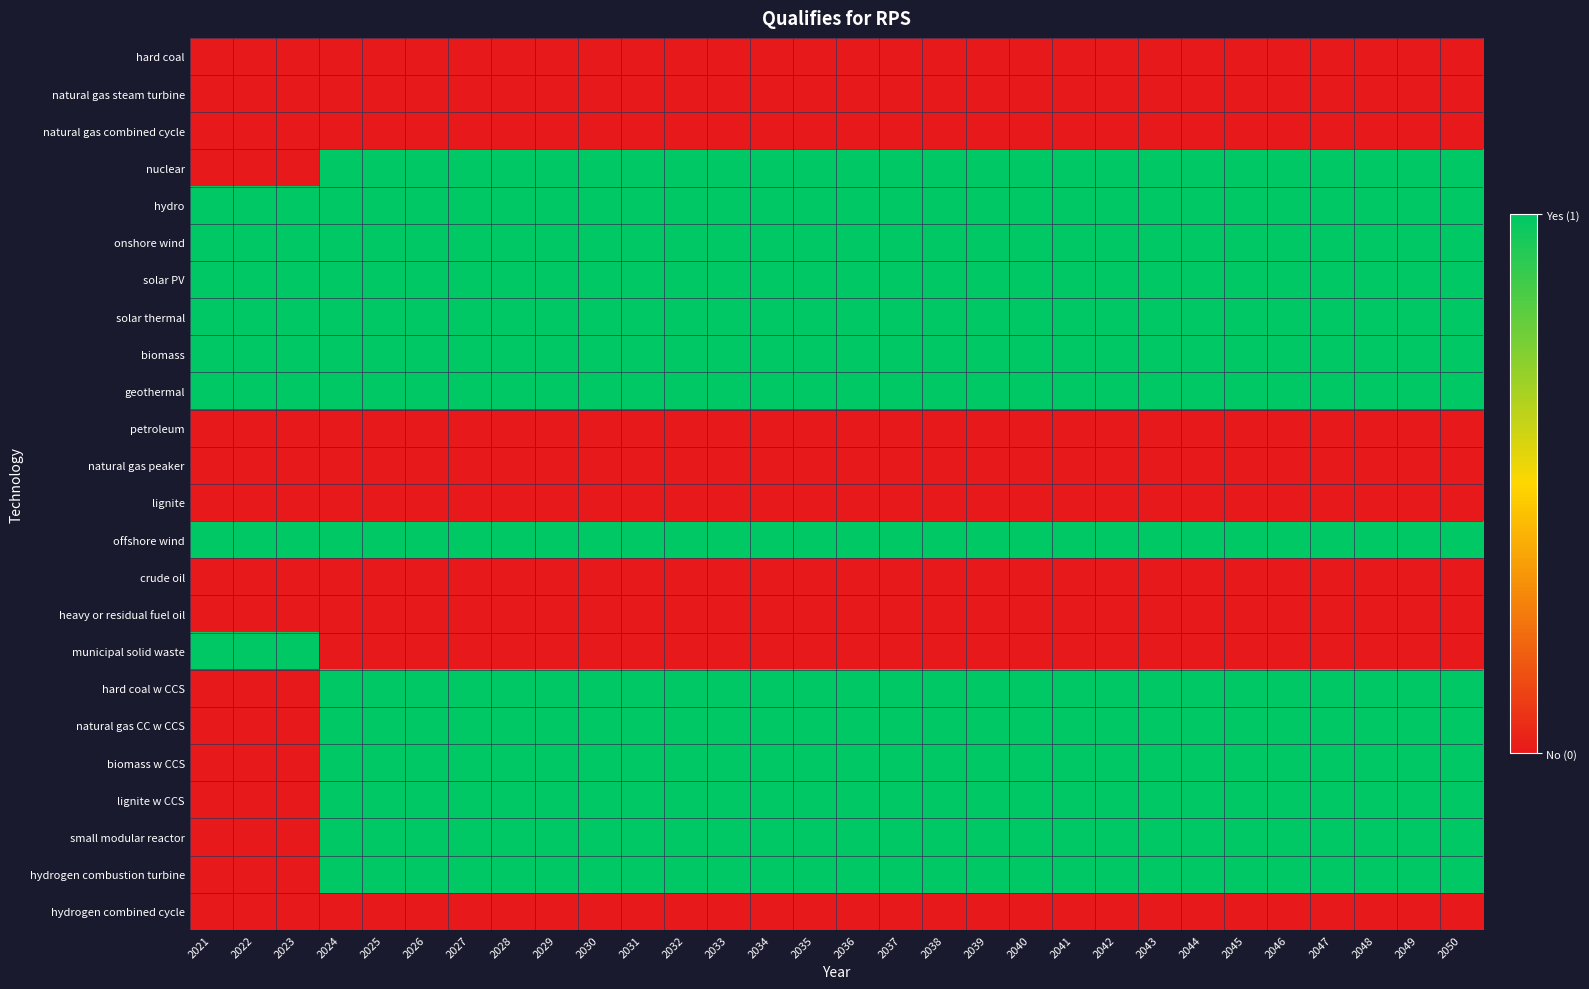

Reading left to right, what are all the values shown in this chart?

hard coal: 2021=0	2022=0	2023=0	2024=0	2025=0	2026=0	2027=0	2028=0	2029=0	2030=0	2031=0	2032=0	2033=0	2034=0	2035=0	2036=0	2037=0	2038=0	2039=0	2040=0	2041=0	2042=0	2043=0	2044=0	2045=0	2046=0	2047=0	2048=0	2049=0	2050=0
natural gas steam turbine: 2021=0	2022=0	2023=0	2024=0	2025=0	2026=0	2027=0	2028=0	2029=0	2030=0	2031=0	2032=0	2033=0	2034=0	2035=0	2036=0	2037=0	2038=0	2039=0	2040=0	2041=0	2042=0	2043=0	2044=0	2045=0	2046=0	2047=0	2048=0	2049=0	2050=0
natural gas combined cycle: 2021=0	2022=0	2023=0	2024=0	2025=0	2026=0	2027=0	2028=0	2029=0	2030=0	2031=0	2032=0	2033=0	2034=0	2035=0	2036=0	2037=0	2038=0	2039=0	2040=0	2041=0	2042=0	2043=0	2044=0	2045=0	2046=0	2047=0	2048=0	2049=0	2050=0
nuclear: 2021=0	2022=0	2023=0	2024=1	2025=1	2026=1	2027=1	2028=1	2029=1	2030=1	2031=1	2032=1	2033=1	2034=1	2035=1	2036=1	2037=1	2038=1	2039=1	2040=1	2041=1	2042=1	2043=1	2044=1	2045=1	2046=1	2047=1	2048=1	2049=1	2050=1
hydro: 2021=1	2022=1	2023=1	2024=1	2025=1	2026=1	2027=1	2028=1	2029=1	2030=1	2031=1	2032=1	2033=1	2034=1	2035=1	2036=1	2037=1	2038=1	2039=1	2040=1	2041=1	2042=1	2043=1	2044=1	2045=1	2046=1	2047=1	2048=1	2049=1	2050=1
onshore wind: 2021=1	2022=1	2023=1	2024=1	2025=1	2026=1	2027=1	2028=1	2029=1	2030=1	2031=1	2032=1	2033=1	2034=1	2035=1	2036=1	2037=1	2038=1	2039=1	2040=1	2041=1	2042=1	2043=1	2044=1	2045=1	2046=1	2047=1	2048=1	2049=1	2050=1
solar PV: 2021=1	2022=1	2023=1	2024=1	2025=1	2026=1	2027=1	2028=1	2029=1	2030=1	2031=1	2032=1	2033=1	2034=1	2035=1	2036=1	2037=1	2038=1	2039=1	2040=1	2041=1	2042=1	2043=1	2044=1	2045=1	2046=1	2047=1	2048=1	2049=1	2050=1
solar thermal: 2021=1	2022=1	2023=1	2024=1	2025=1	2026=1	2027=1	2028=1	2029=1	2030=1	2031=1	2032=1	2033=1	2034=1	2035=1	2036=1	2037=1	2038=1	2039=1	2040=1	2041=1	2042=1	2043=1	2044=1	2045=1	2046=1	2047=1	2048=1	2049=1	2050=1
biomass: 2021=1	2022=1	2023=1	2024=1	2025=1	2026=1	2027=1	2028=1	2029=1	2030=1	2031=1	2032=1	2033=1	2034=1	2035=1	2036=1	2037=1	2038=1	2039=1	2040=1	2041=1	2042=1	2043=1	2044=1	2045=1	2046=1	2047=1	2048=1	2049=1	2050=1
geothermal: 2021=1	2022=1	2023=1	2024=1	2025=1	2026=1	2027=1	2028=1	2029=1	2030=1	2031=1	2032=1	2033=1	2034=1	2035=1	2036=1	2037=1	2038=1	2039=1	2040=1	2041=1	2042=1	2043=1	2044=1	2045=1	2046=1	2047=1	2048=1	2049=1	2050=1
petroleum: 2021=0	2022=0	2023=0	2024=0	2025=0	2026=0	2027=0	2028=0	2029=0	2030=0	2031=0	2032=0	2033=0	2034=0	2035=0	2036=0	2037=0	2038=0	2039=0	2040=0	2041=0	2042=0	2043=0	2044=0	2045=0	2046=0	2047=0	2048=0	2049=0	2050=0
natural gas peaker: 2021=0	2022=0	2023=0	2024=0	2025=0	2026=0	2027=0	2028=0	2029=0	2030=0	2031=0	2032=0	2033=0	2034=0	2035=0	2036=0	2037=0	2038=0	2039=0	2040=0	2041=0	2042=0	2043=0	2044=0	2045=0	2046=0	2047=0	2048=0	2049=0	2050=0
lignite: 2021=0	2022=0	2023=0	2024=0	2025=0	2026=0	2027=0	2028=0	2029=0	2030=0	2031=0	2032=0	2033=0	2034=0	2035=0	2036=0	2037=0	2038=0	2039=0	2040=0	2041=0	2042=0	2043=0	2044=0	2045=0	2046=0	2047=0	2048=0	2049=0	2050=0
offshore wind: 2021=1	2022=1	2023=1	2024=1	2025=1	2026=1	2027=1	2028=1	2029=1	2030=1	2031=1	2032=1	2033=1	2034=1	2035=1	2036=1	2037=1	2038=1	2039=1	2040=1	2041=1	2042=1	2043=1	2044=1	2045=1	2046=1	2047=1	2048=1	2049=1	2050=1
crude oil: 2021=0	2022=0	2023=0	2024=0	2025=0	2026=0	2027=0	2028=0	2029=0	2030=0	2031=0	2032=0	2033=0	2034=0	2035=0	2036=0	2037=0	2038=0	2039=0	2040=0	2041=0	2042=0	2043=0	2044=0	2045=0	2046=0	2047=0	2048=0	2049=0	2050=0
heavy or residual fuel oil: 2021=0	2022=0	2023=0	2024=0	2025=0	2026=0	2027=0	2028=0	2029=0	2030=0	2031=0	2032=0	2033=0	2034=0	2035=0	2036=0	2037=0	2038=0	2039=0	2040=0	2041=0	2042=0	2043=0	2044=0	2045=0	2046=0	2047=0	2048=0	2049=0	2050=0
municipal solid waste: 2021=1	2022=1	2023=1	2024=0	2025=0	2026=0	2027=0	2028=0	2029=0	2030=0	2031=0	2032=0	2033=0	2034=0	2035=0	2036=0	2037=0	2038=0	2039=0	2040=0	2041=0	2042=0	2043=0	2044=0	2045=0	2046=0	2047=0	2048=0	2049=0	2050=0
hard coal w CCS: 2021=0	2022=0	2023=0	2024=1	2025=1	2026=1	2027=1	2028=1	2029=1	2030=1	2031=1	2032=1	2033=1	2034=1	2035=1	2036=1	2037=1	2038=1	2039=1	2040=1	2041=1	2042=1	2043=1	2044=1	2045=1	2046=1	2047=1	2048=1	2049=1	2050=1
natural gas CC w CCS: 2021=0	2022=0	2023=0	2024=1	2025=1	2026=1	2027=1	2028=1	2029=1	2030=1	2031=1	2032=1	2033=1	2034=1	2035=1	2036=1	2037=1	2038=1	2039=1	2040=1	2041=1	2042=1	2043=1	2044=1	2045=1	2046=1	2047=1	2048=1	2049=1	2050=1
biomass w CCS: 2021=0	2022=0	2023=0	2024=1	2025=1	2026=1	2027=1	2028=1	2029=1	2030=1	2031=1	2032=1	2033=1	2034=1	2035=1	2036=1	2037=1	2038=1	2039=1	2040=1	2041=1	2042=1	2043=1	2044=1	2045=1	2046=1	2047=1	2048=1	2049=1	2050=1
lignite w CCS: 2021=0	2022=0	2023=0	2024=1	2025=1	2026=1	2027=1	2028=1	2029=1	2030=1	2031=1	2032=1	2033=1	2034=1	2035=1	2036=1	2037=1	2038=1	2039=1	2040=1	2041=1	2042=1	2043=1	2044=1	2045=1	2046=1	2047=1	2048=1	2049=1	2050=1
small modular reactor: 2021=0	2022=0	2023=0	2024=1	2025=1	2026=1	2027=1	2028=1	2029=1	2030=1	2031=1	2032=1	2033=1	2034=1	2035=1	2036=1	2037=1	2038=1	2039=1	2040=1	2041=1	2042=1	2043=1	2044=1	2045=1	2046=1	2047=1	2048=1	2049=1	2050=1
hydrogen combustion turbine: 2021=0	2022=0	2023=0	2024=1	2025=1	2026=1	2027=1	2028=1	2029=1	2030=1	2031=1	2032=1	2033=1	2034=1	2035=1	2036=1	2037=1	2038=1	2039=1	2040=1	2041=1	2042=1	2043=1	2044=1	2045=1	2046=1	2047=1	2048=1	2049=1	2050=1
hydrogen combined cycle: 2021=0	2022=0	2023=0	2024=0	2025=0	2026=0	2027=0	2028=0	2029=0	2030=0	2031=0	2032=0	2033=0	2034=0	2035=0	2036=0	2037=0	2038=0	2039=0	2040=0	2041=0	2042=0	2043=0	2044=0	2045=0	2046=0	2047=0	2048=0	2049=0	2050=0